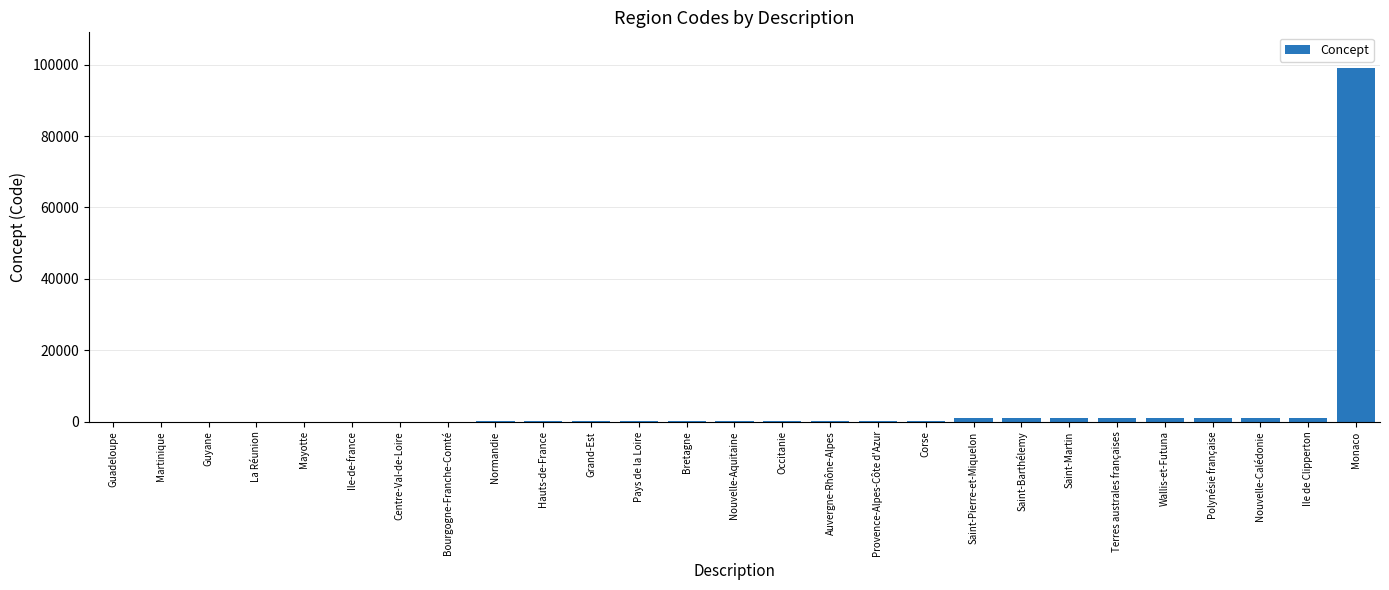

The value at Monaco is 30514. True or false?

False